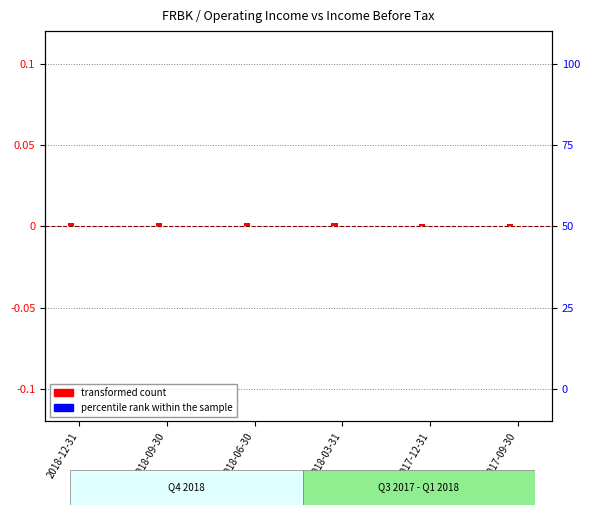

The value of percentile rank within the sample at 2017-09-30 is 0.0. True or false?

True